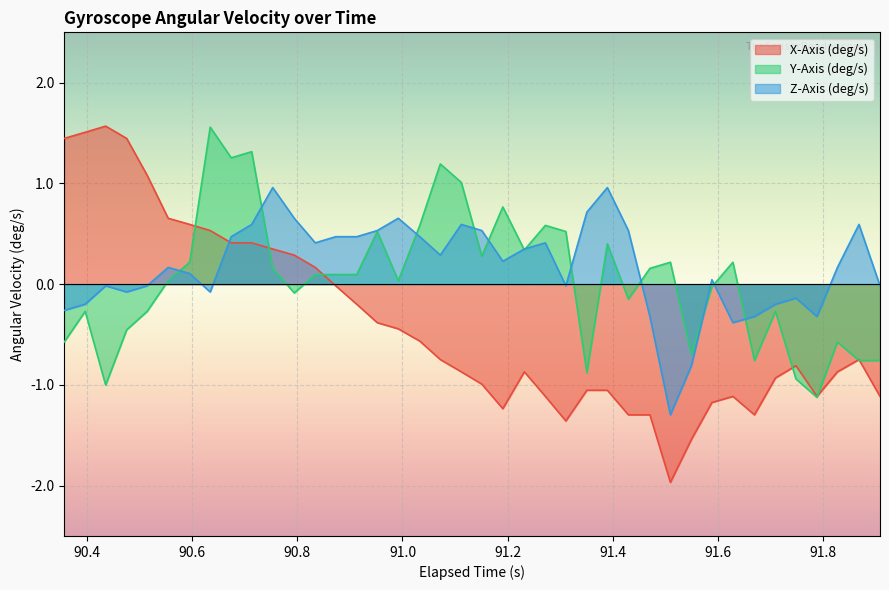

In Z-Axis (deg/s), how many points are higher than both neighbors (excluding endpoints)?

10